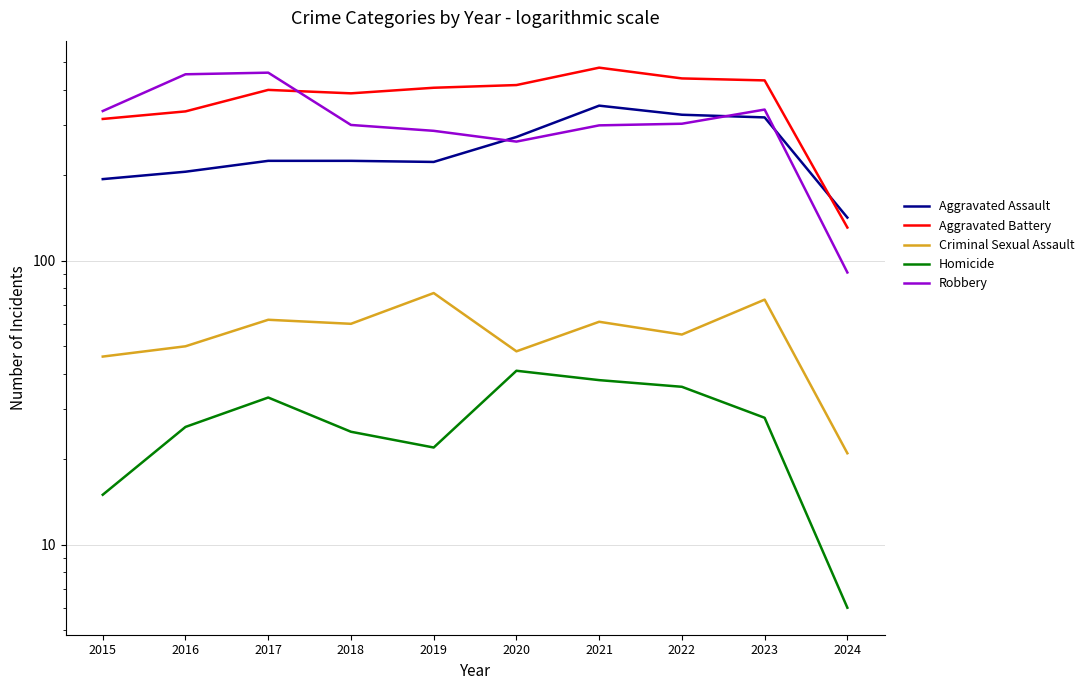

At how many categories does at least one series exceed 314?

9